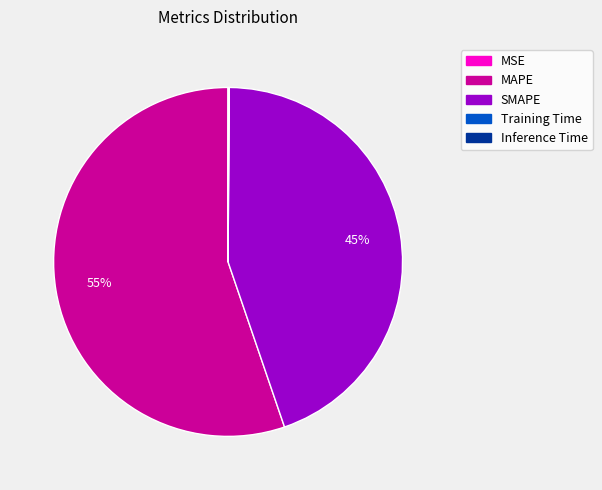

Which category has the biggest portion of the pie?

MAPE